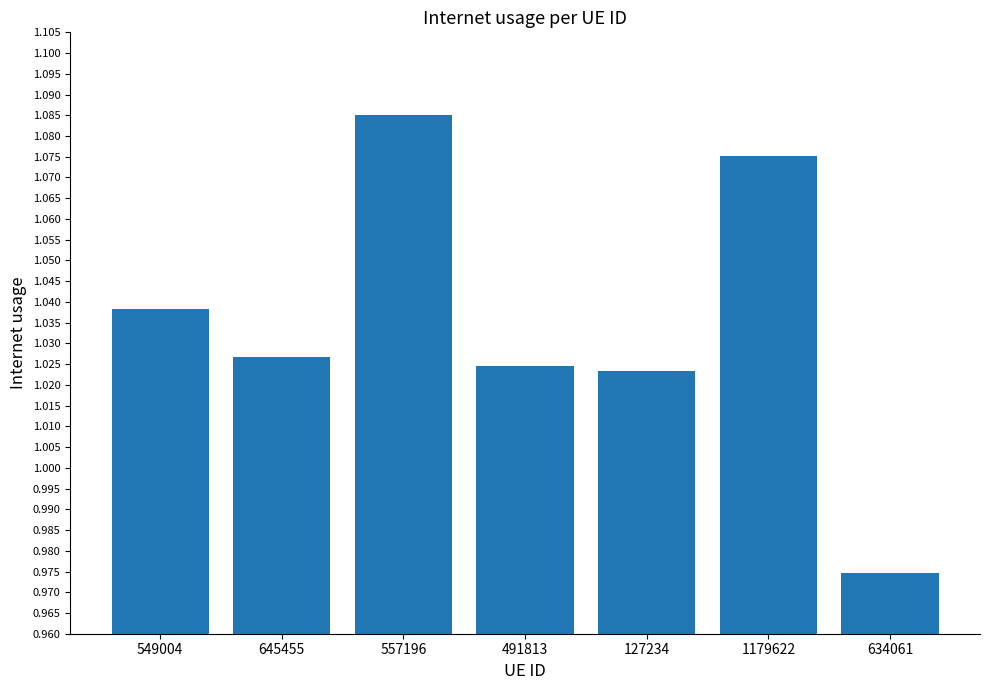

How many values are between 1 and 2?

6